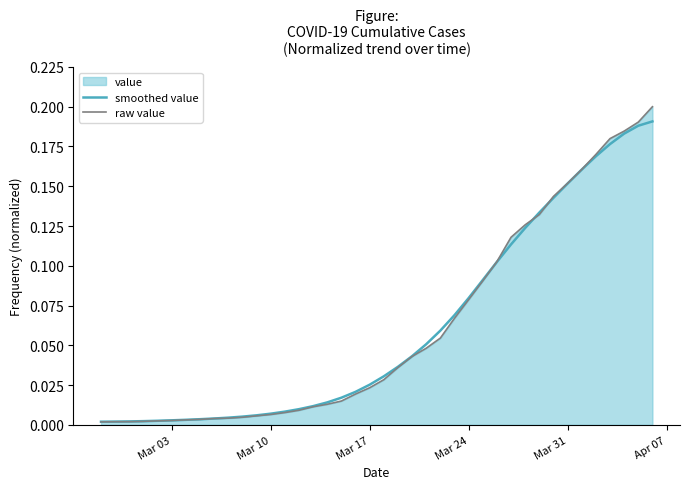

How many series are shown in this chart?

2